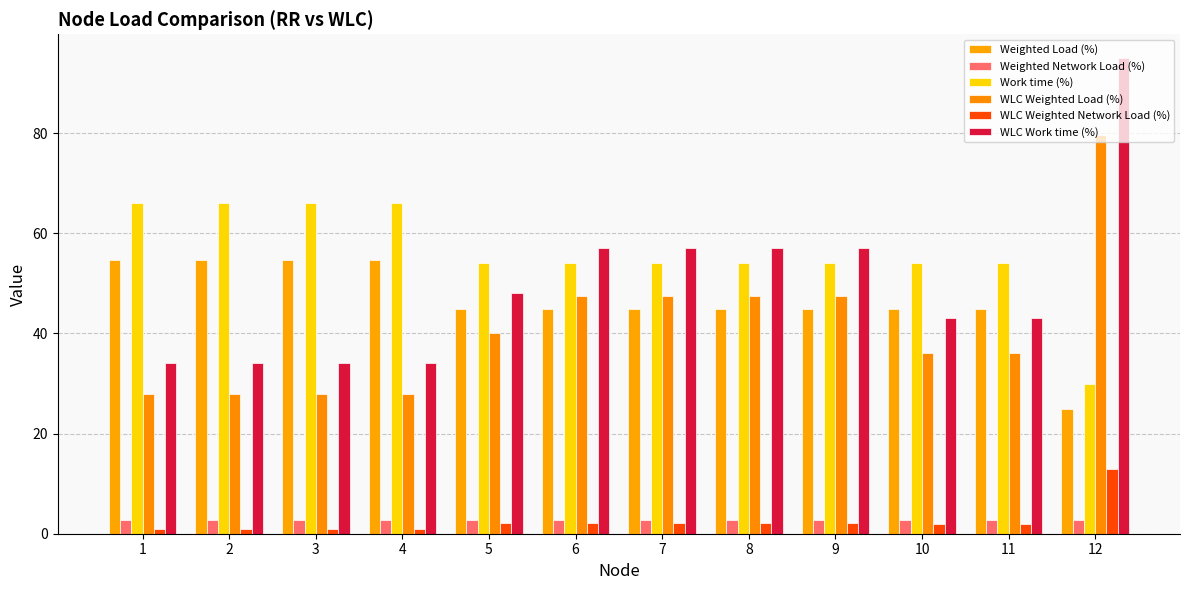

Which series changed the most between 1 and 4?

Weighted Load (%)